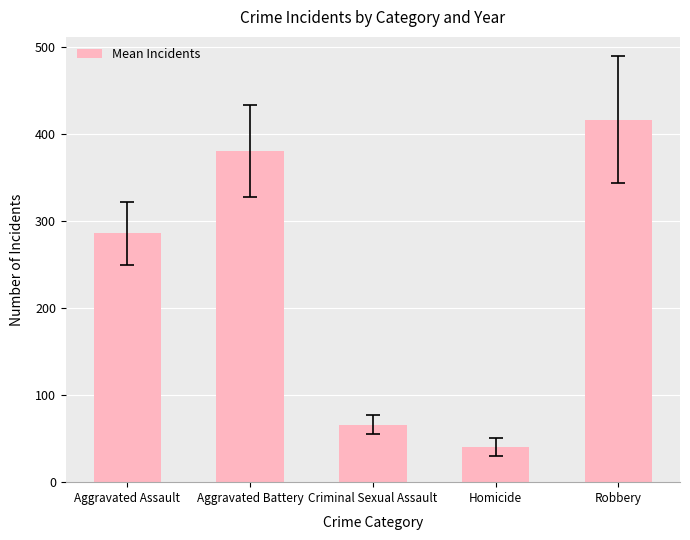

What is the greatest value displayed?

416.1